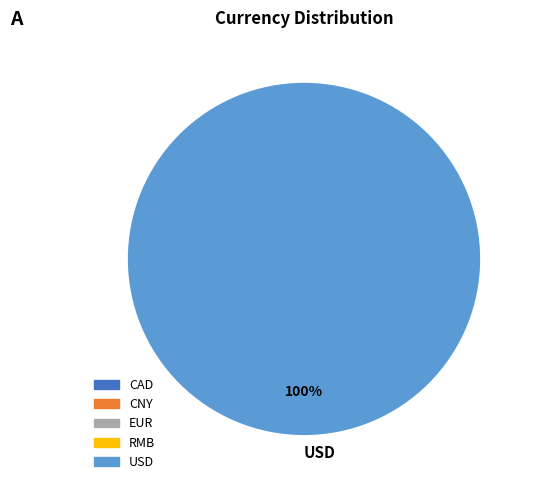

Count the number of slices in the pie.

1